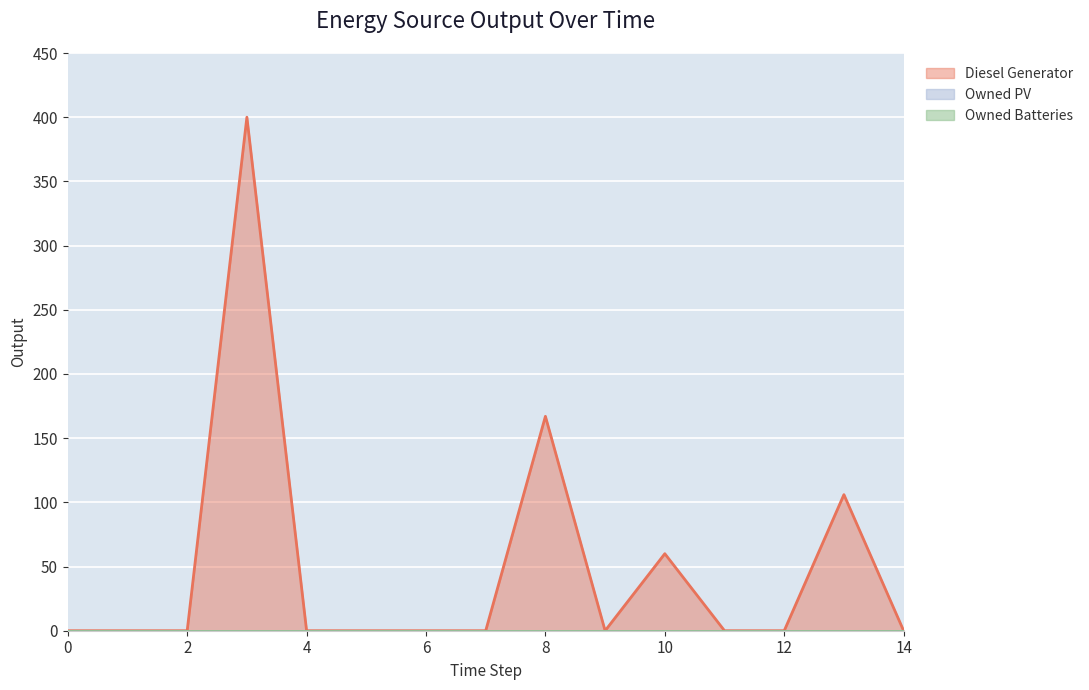

True or false: Owned Batteries and Owned PV intersect in this chart.

False